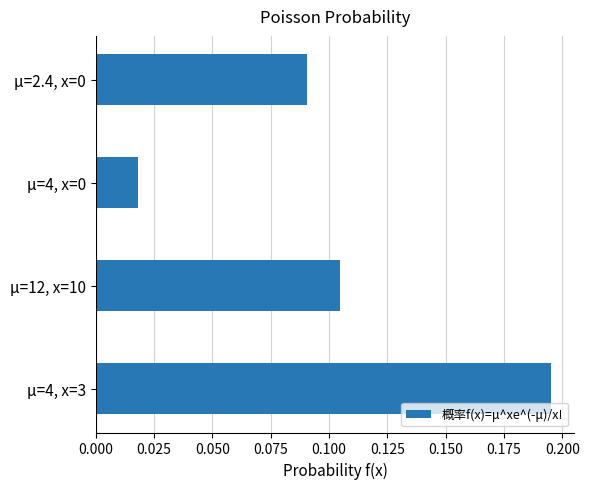

What is the sum of all values?

0.4